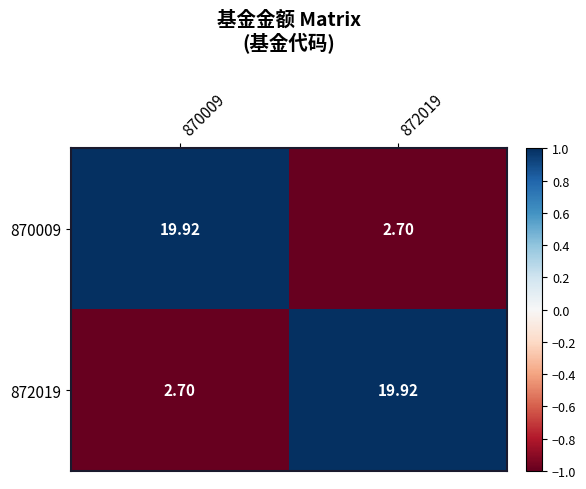

Is the value of 870009 at 870009 greater than the value of 872019 at 870009?

Yes